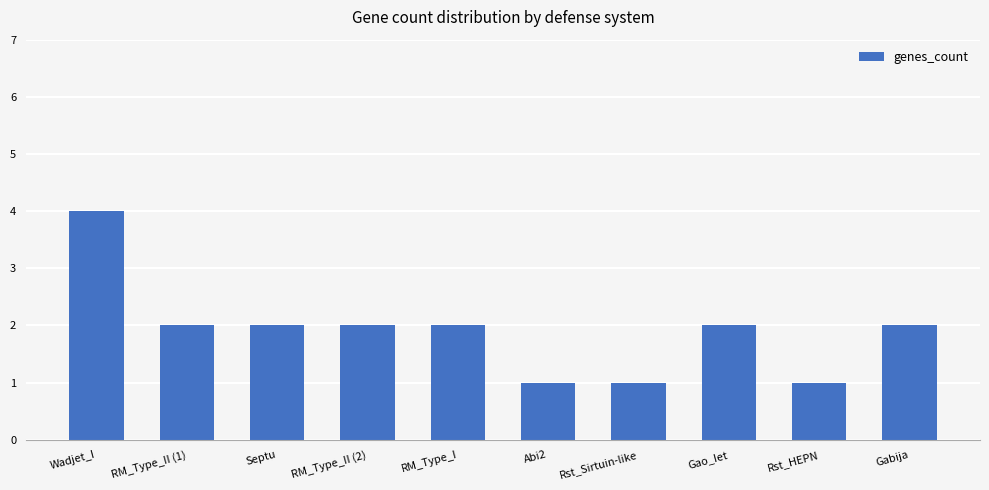

The value at Rst_HEPN is 2. True or false?

False